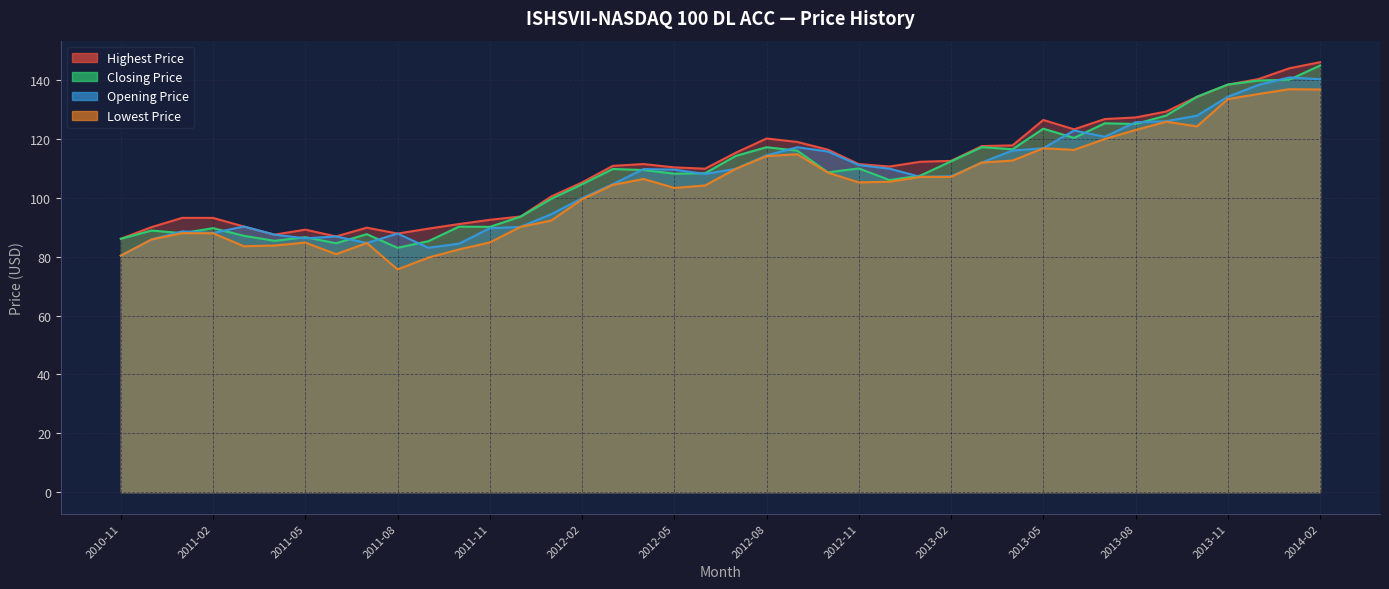

What is the minimum value for Lowest Price?

75.7